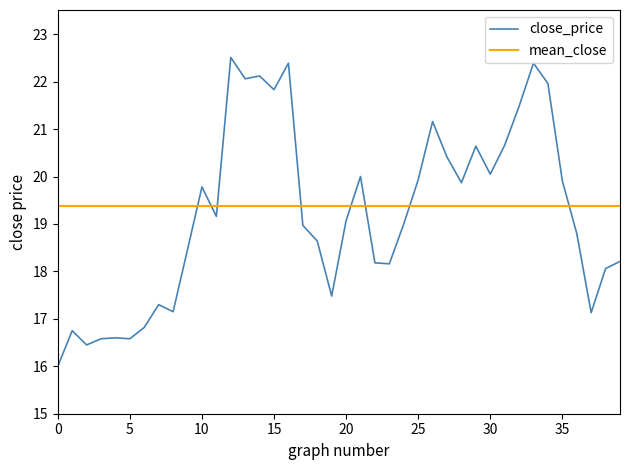

What is the change in value from 7 to 12?

+5.2